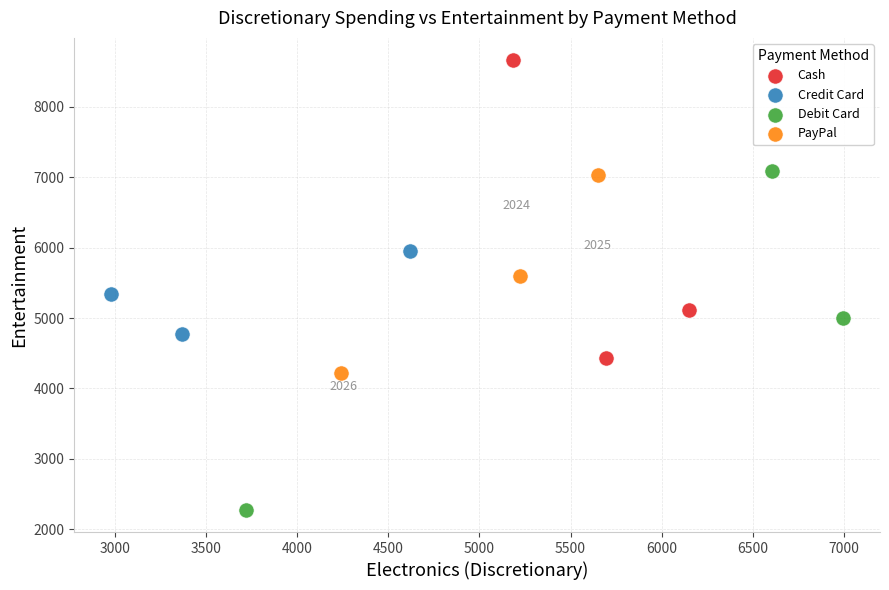

Which series reaches the maximum Y coordinate?

Cash